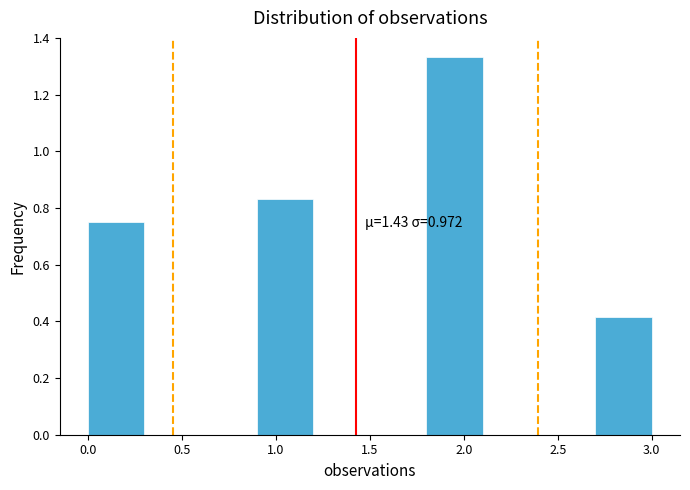

Which range on the x-axis has the tallest bar?

1.8 to 2.1